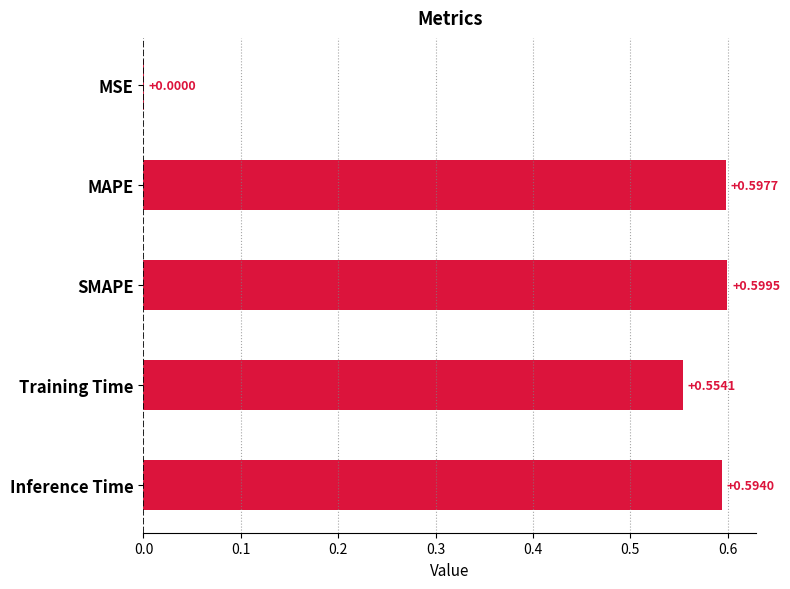

Are the bars horizontal?

Yes